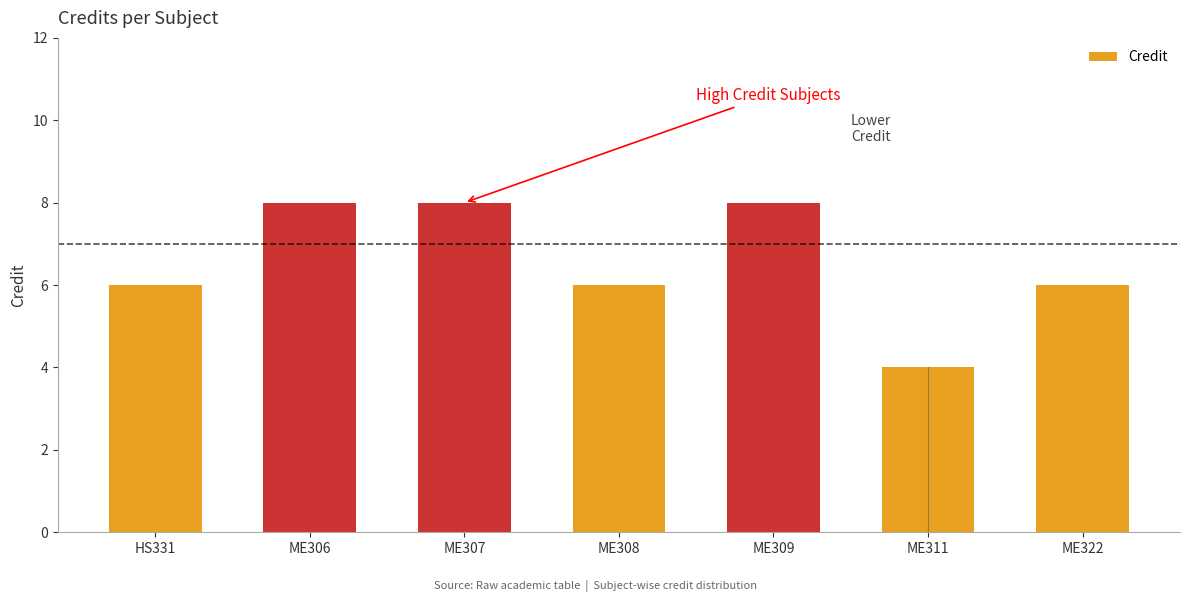

True or false: the data shows 5 at ME309.

False